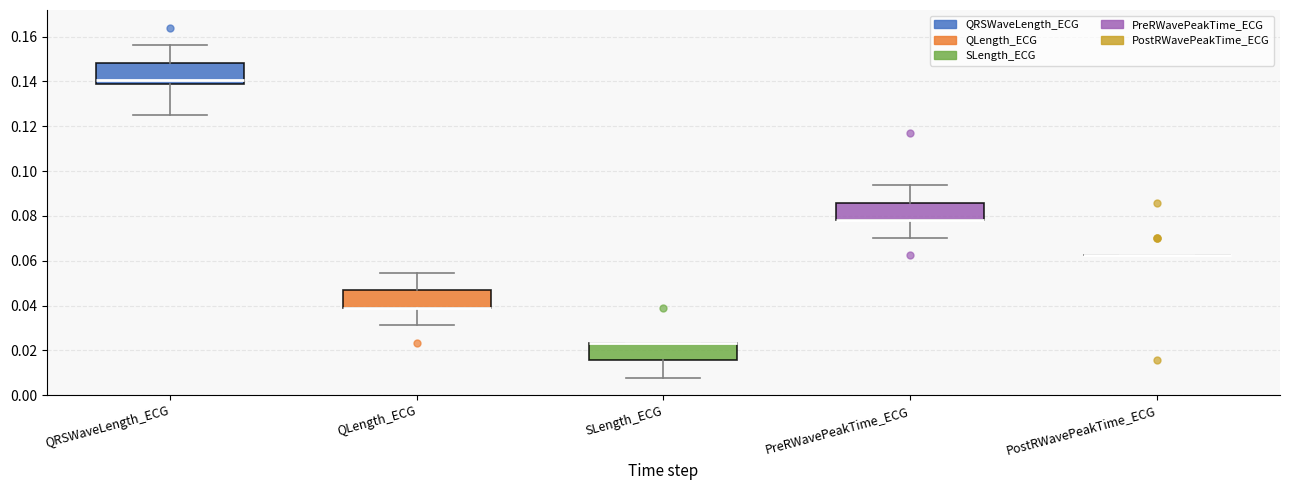

Reading left to right, read every box against the y-axis: the position of its median line, the range the box covers, and the ends of its whiskers. The values are not printed on the chart, so give them approximately, as read against the axis.

QRSWaveLength_ECG: median 0.140, box 0.138 to 0.148, whiskers 0.126 to 0.156
QLength_ECG: median 0.040 (drawn on the box's lower edge), box 0.040 to 0.046, whiskers 0.032 to 0.054
SLength_ECG: median 0.024 (drawn on the box's upper edge), box 0.016 to 0.024, whiskers 0.008 to 0.024
PreRWavePeakTime_ECG: median 0.078 (drawn on the box's lower edge), box 0.078 to 0.086, whiskers 0.070 to 0.094
PostRWavePeakTime_ECG: box collapsed to a line at 0.062, whiskers 0.062 to 0.062